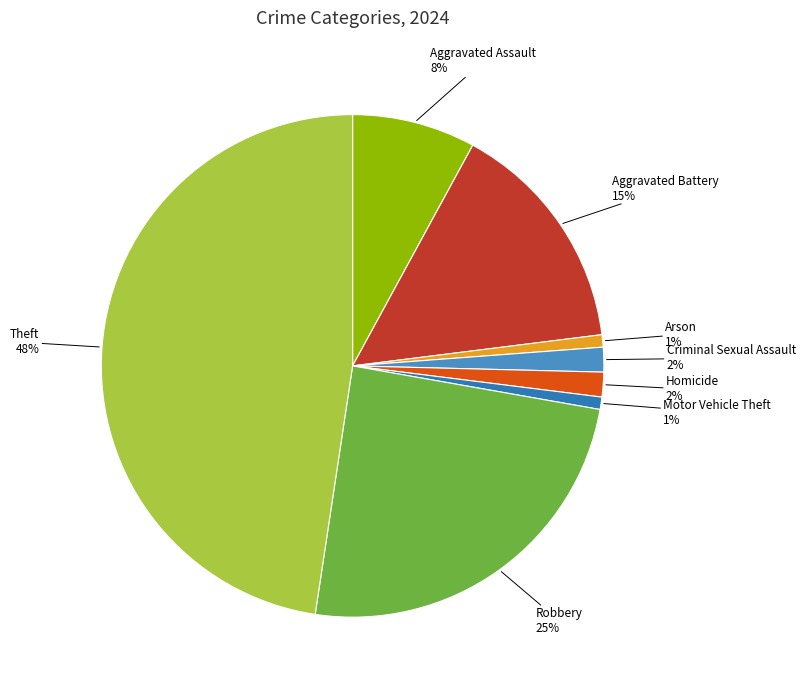

How many slices are in this pie chart?

8